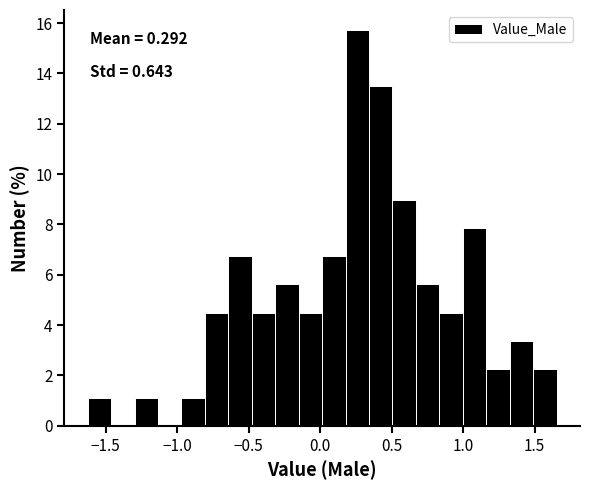

Around what value on the x-axis is the tallest bar? Give the approximate position of its centre, as read against the axis.

0.25